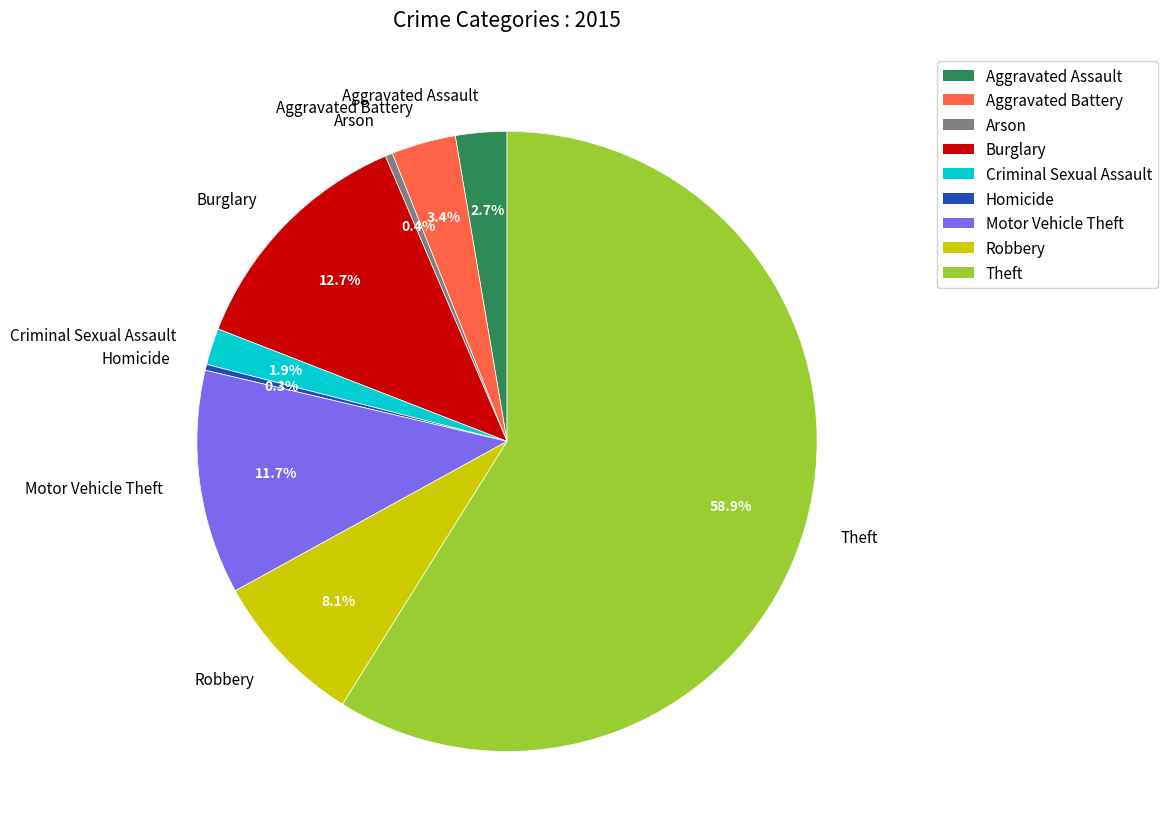

Which category accounts for the majority?

Theft